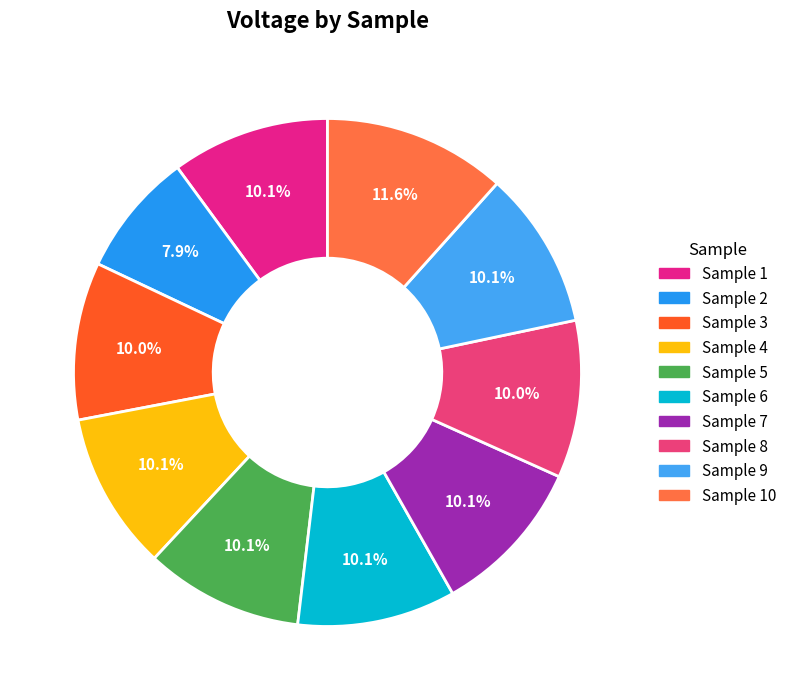

How many segments does this pie chart have?

10